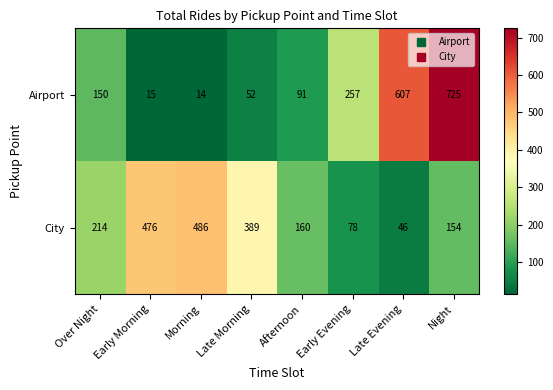

Which category has the highest value across all series?

Night